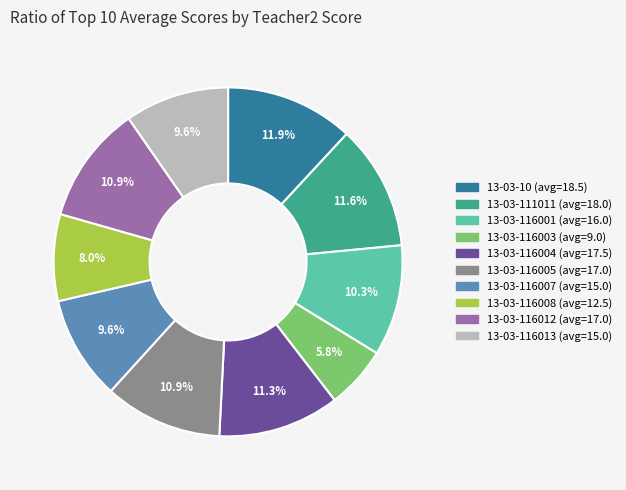

Is there any slice that represents more than half of the pie?

No